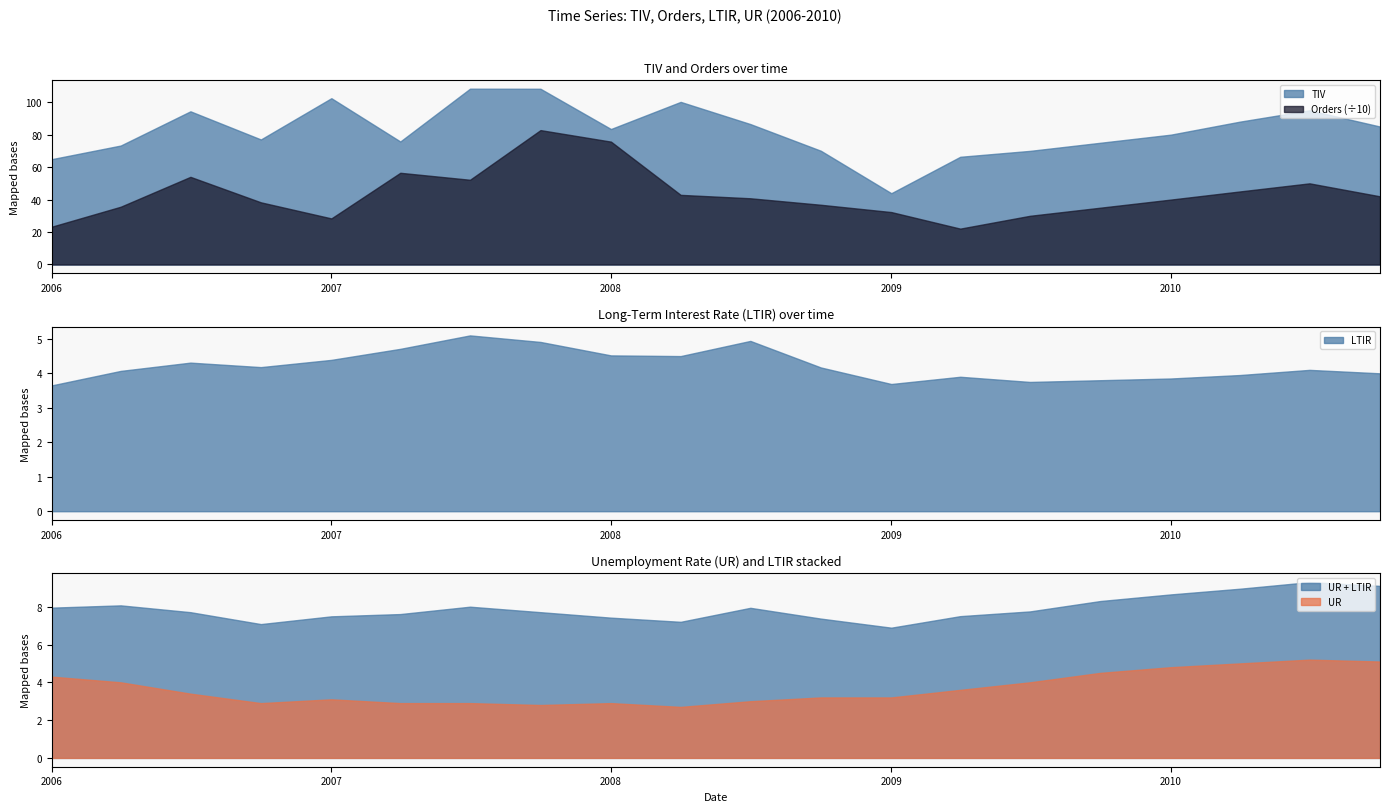

Which series changed the most between 2008-10 and 2009-04?

Orders